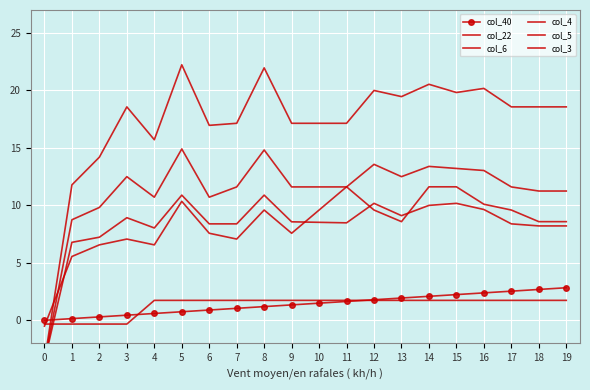

True or false: col_6 and col_3 cross at least once.

True